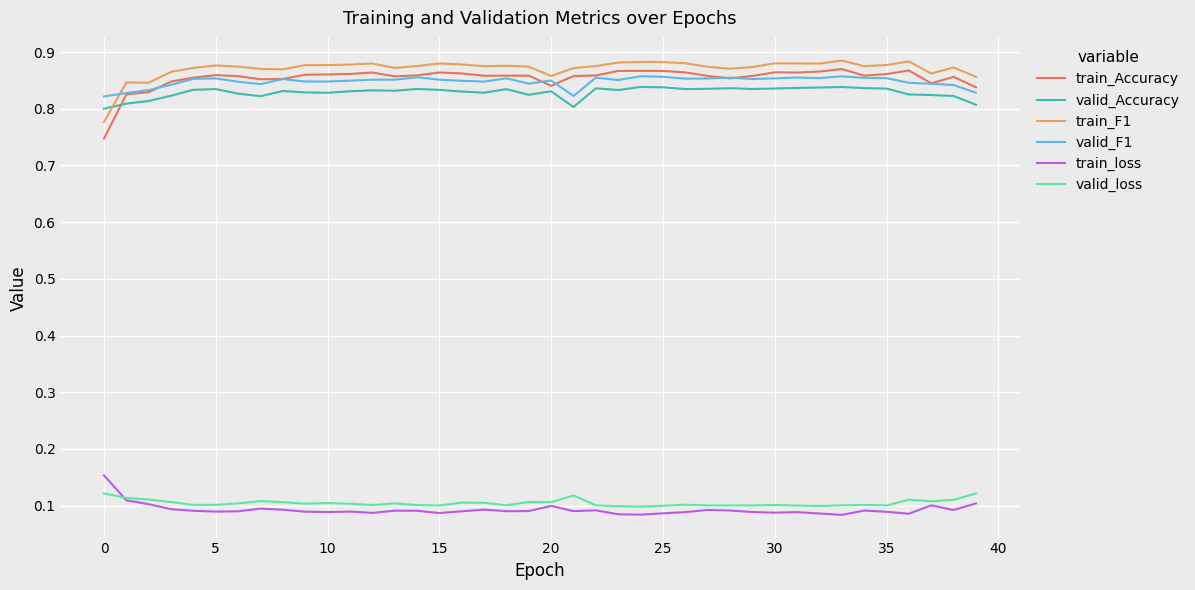

True or false: train_loss and valid_Accuracy cross at least once.

False